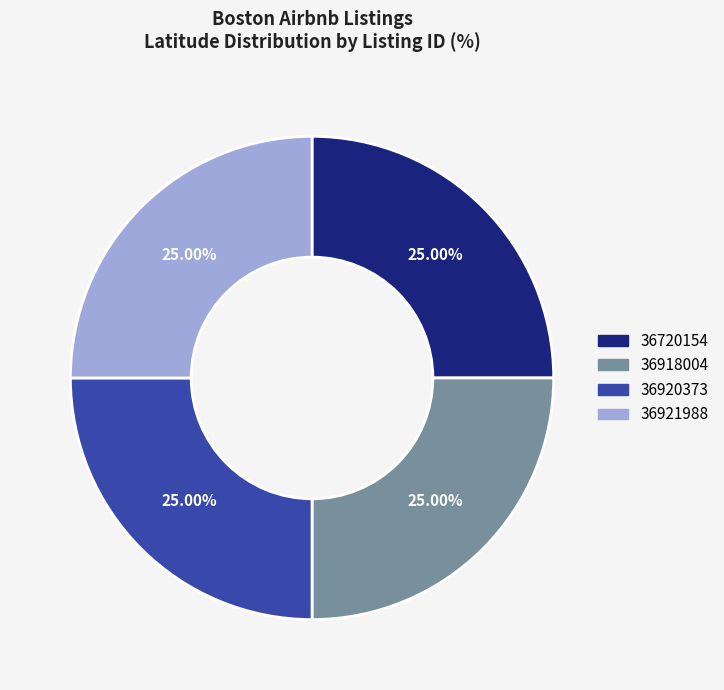

Is it true that 36720154 is 25% of the pie?

True